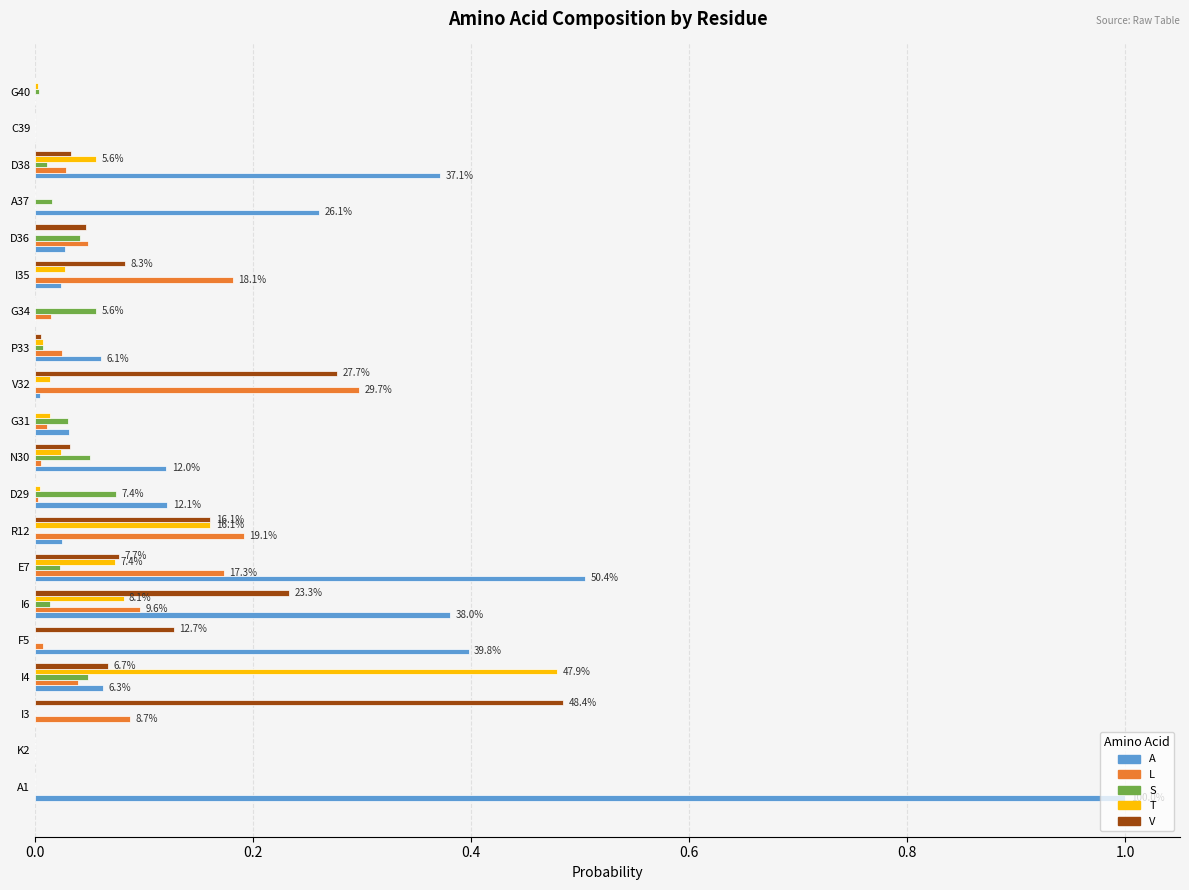

Is the value of V at D36 greater than the value of A at D38?

No